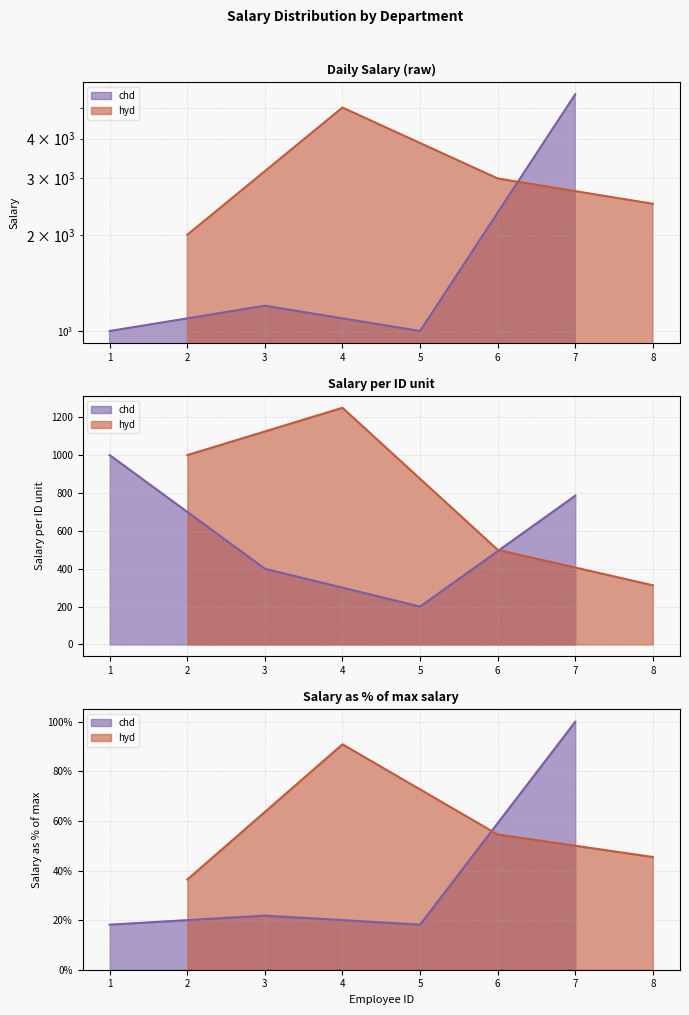

List the series in order of their overall mean, highest first.

hyd, chd